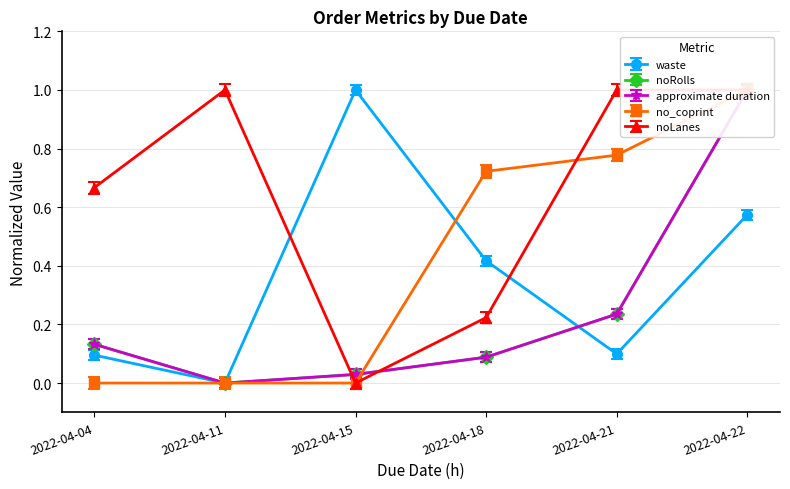

Is the value of noRolls at 2022-04-04 greater than the value of noLanes at 2022-04-04?

No